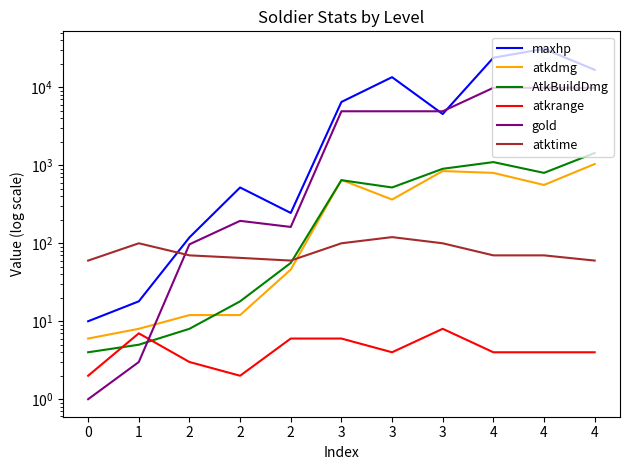

Rank the series at 3 from highest to lowest value.

maxhp, gold, atkdmg, AtkBuildDmg, atktime, atkrange